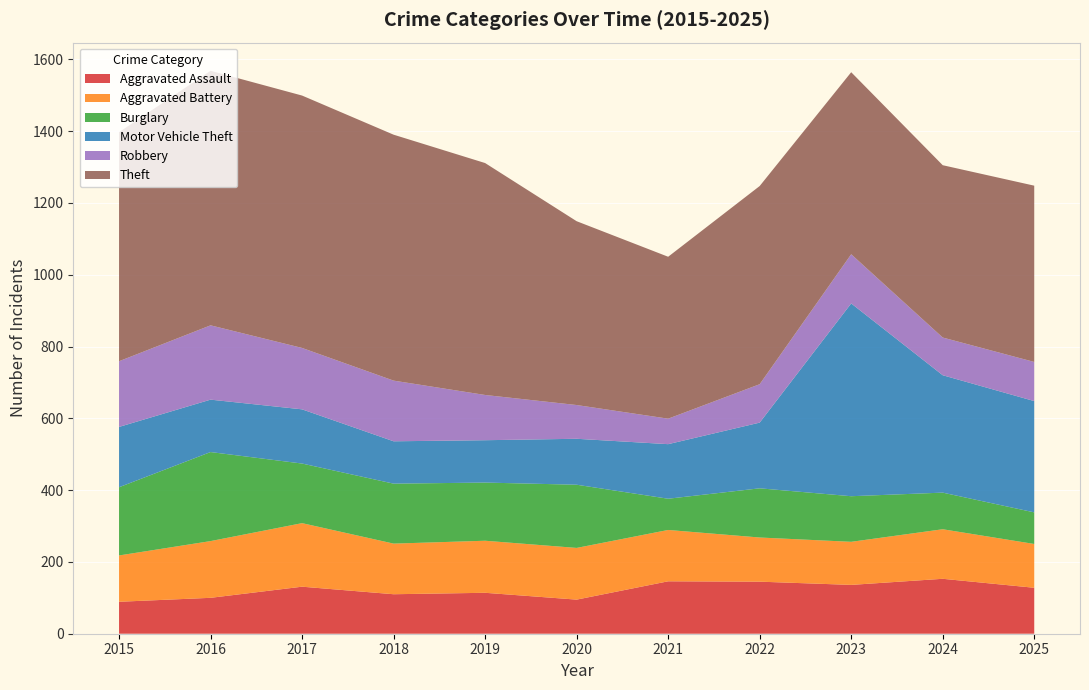

Reading right to left, transcribe all the data shown in this chart.

Aggravated Assault: 2025=128	2024=153	2023=136	2022=145	2021=146	2020=95	2019=114	2018=110	2017=131	2016=100	2015=89
Aggravated Battery: 2025=122	2024=138	2023=120	2022=123	2021=143	2020=144	2019=145	2018=141	2017=177	2016=158	2015=129
Burglary: 2025=88	2024=102	2023=127	2022=137	2021=87	2020=176	2019=162	2018=167	2017=166	2016=248	2015=190
Motor Vehicle Theft: 2025=310	2024=327	2023=537	2022=183	2021=152	2020=128	2019=118	2018=118	2017=151	2016=146	2015=168
Robbery: 2025=109	2024=105	2023=137	2022=107	2021=71	2020=94	2019=126	2018=169	2017=171	2016=207	2015=183
Theft: 2025=491	2024=480	2023=507	2022=552	2021=451	2020=512	2019=646	2018=685	2017=703	2016=709	2015=638